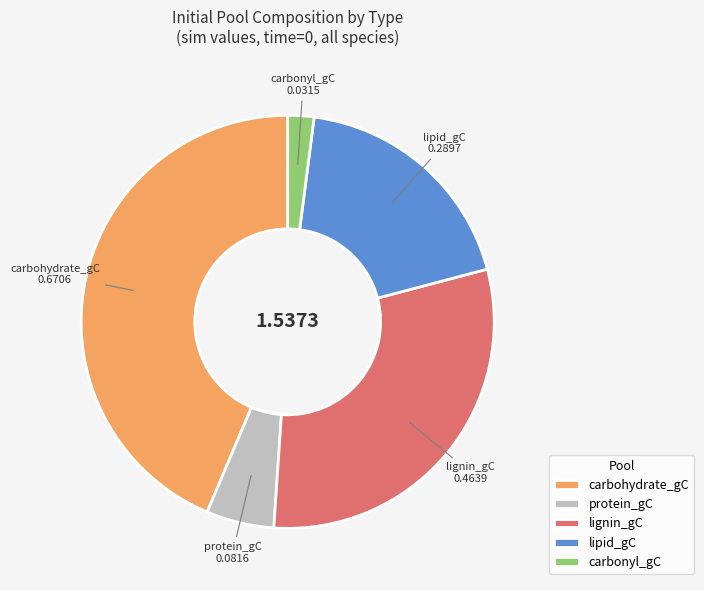

Rank the categories by value from highest to lowest.

carbohydrate_gC, lignin_gC, lipid_gC, protein_gC, carbonyl_gC